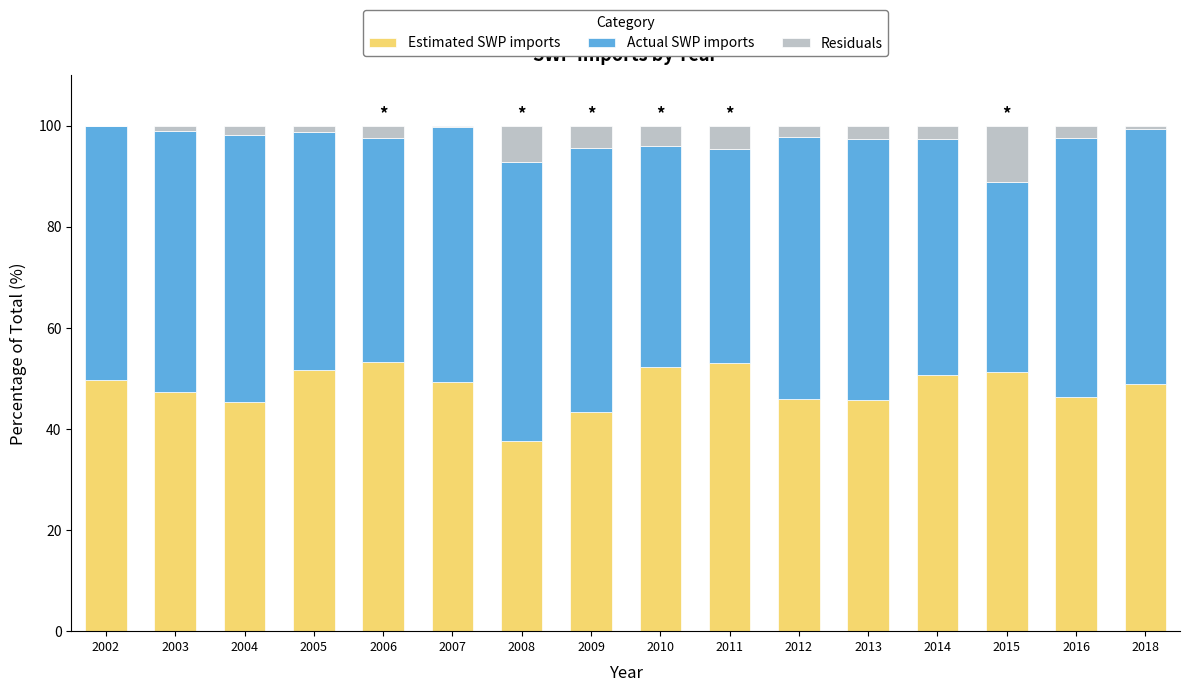

Does the chart contain stacked bars?

Yes